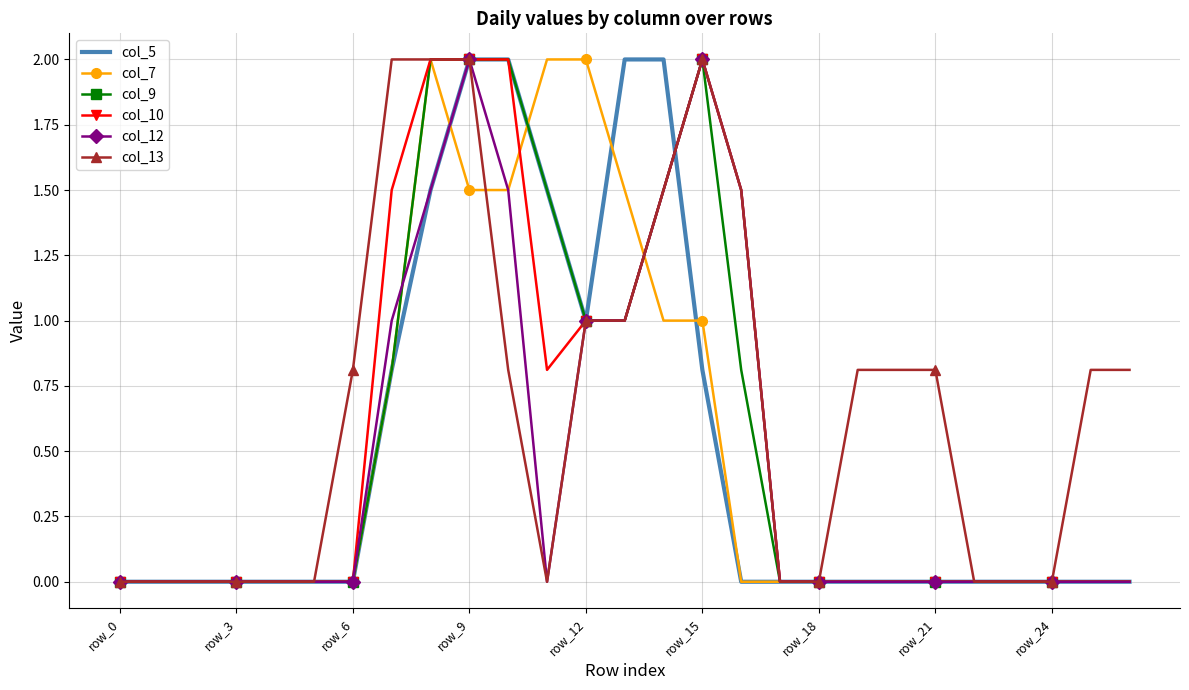

What is the maximum value shown in the chart?

2.0